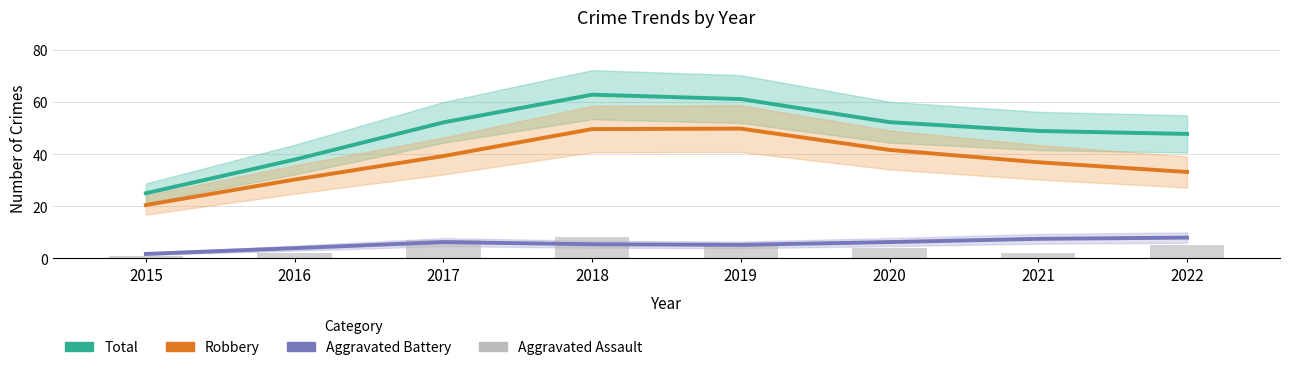

At which label does Aggravated Battery first exceed 6?

2017